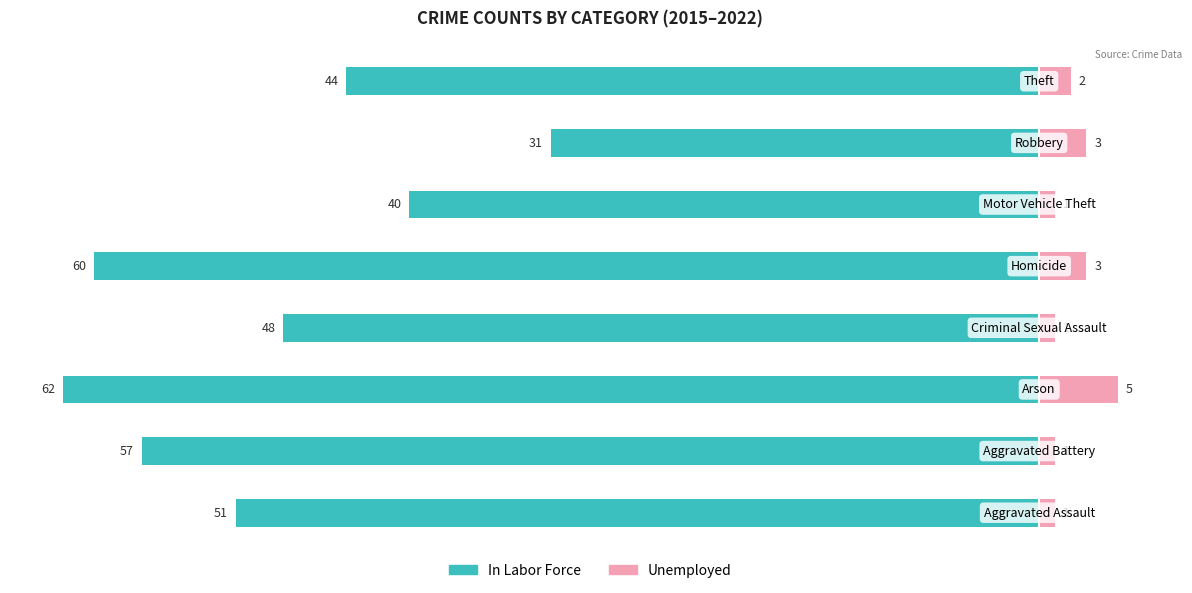

Reading right to left, what are all the values shown in this chart?

In Labor Force: 7=-44	6=-31	5=-40	4=-60	3=-48	2=-62	1=-57	0=-51
Unemployed: 7=2	6=3	5=1	4=3	3=1	2=5	1=1	0=1